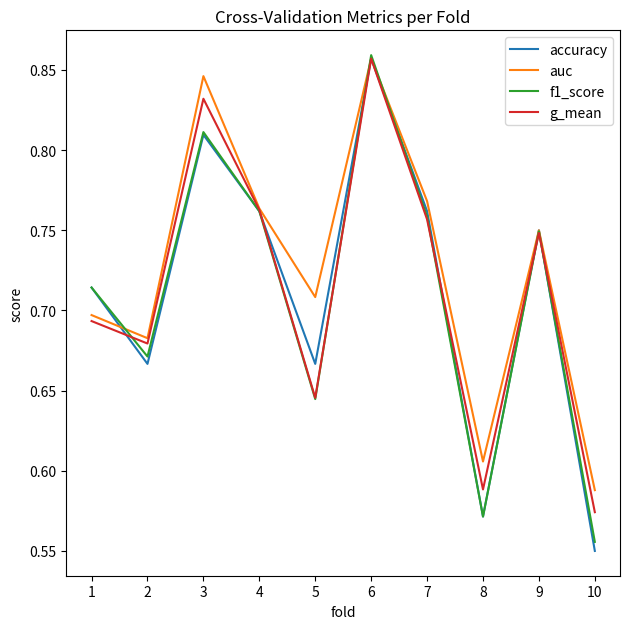

The value of f1_score at 5 is 0.3. True or false?

False